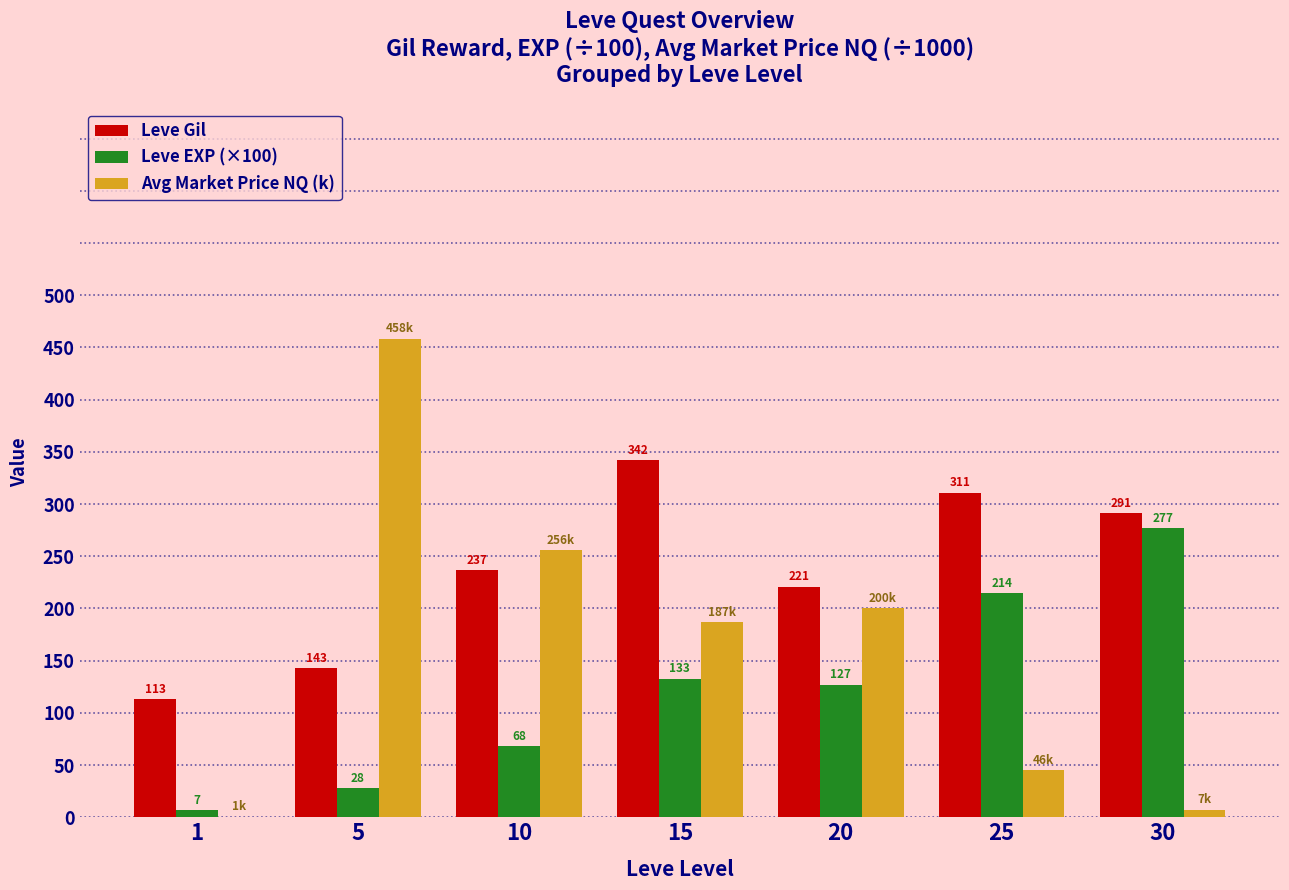

How many groups of bars are there?

7